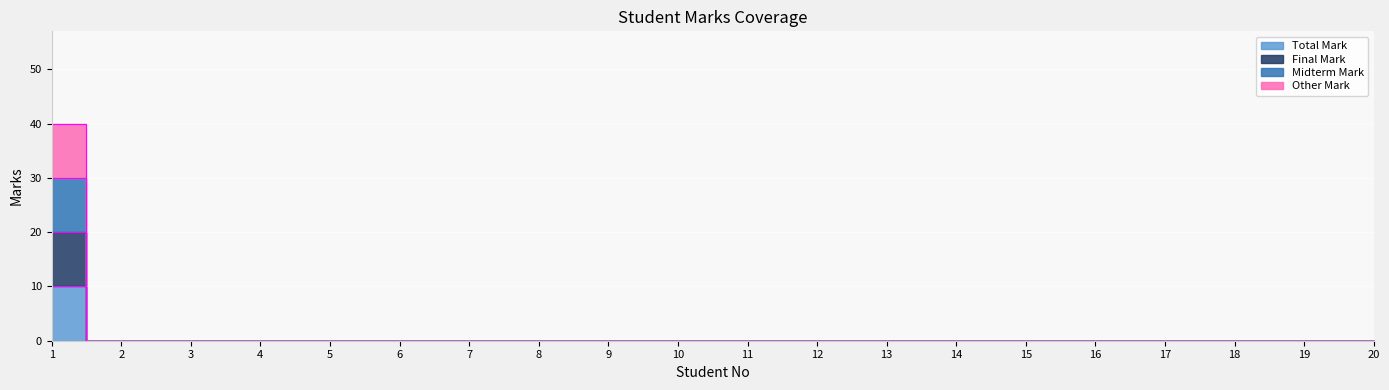

True or false: Final Mark and Other Mark intersect in this chart.

False